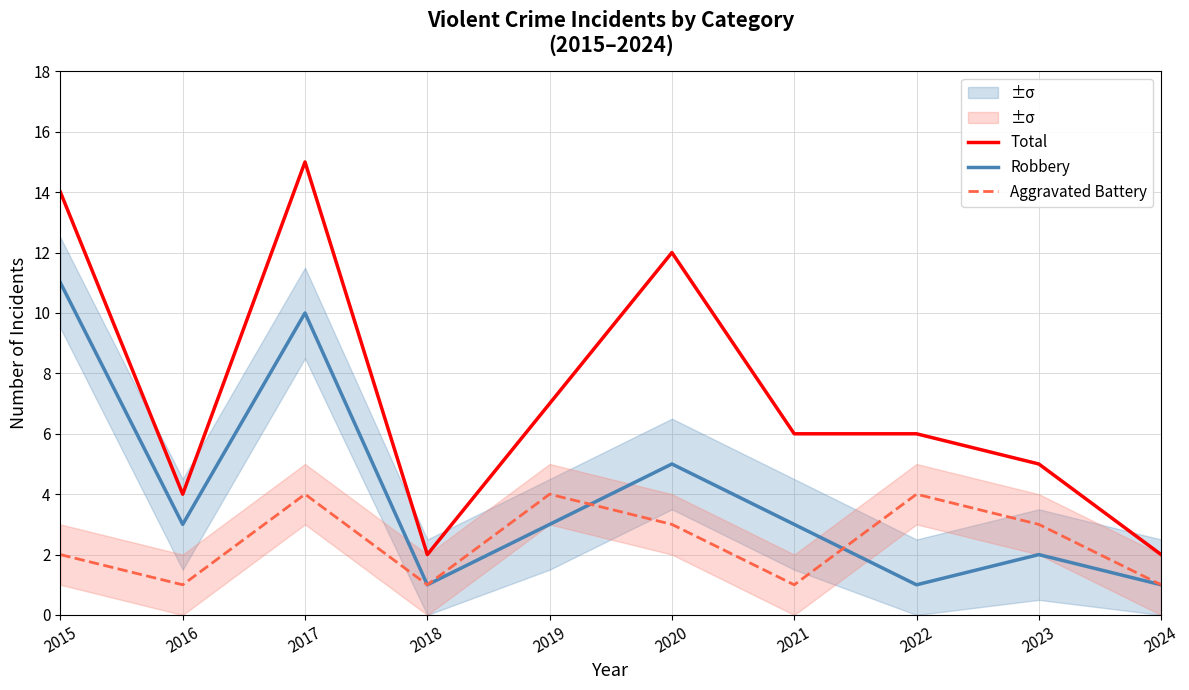

Is the value of Total at 2021 greater than the value of Aggravated Battery at 2015?

Yes